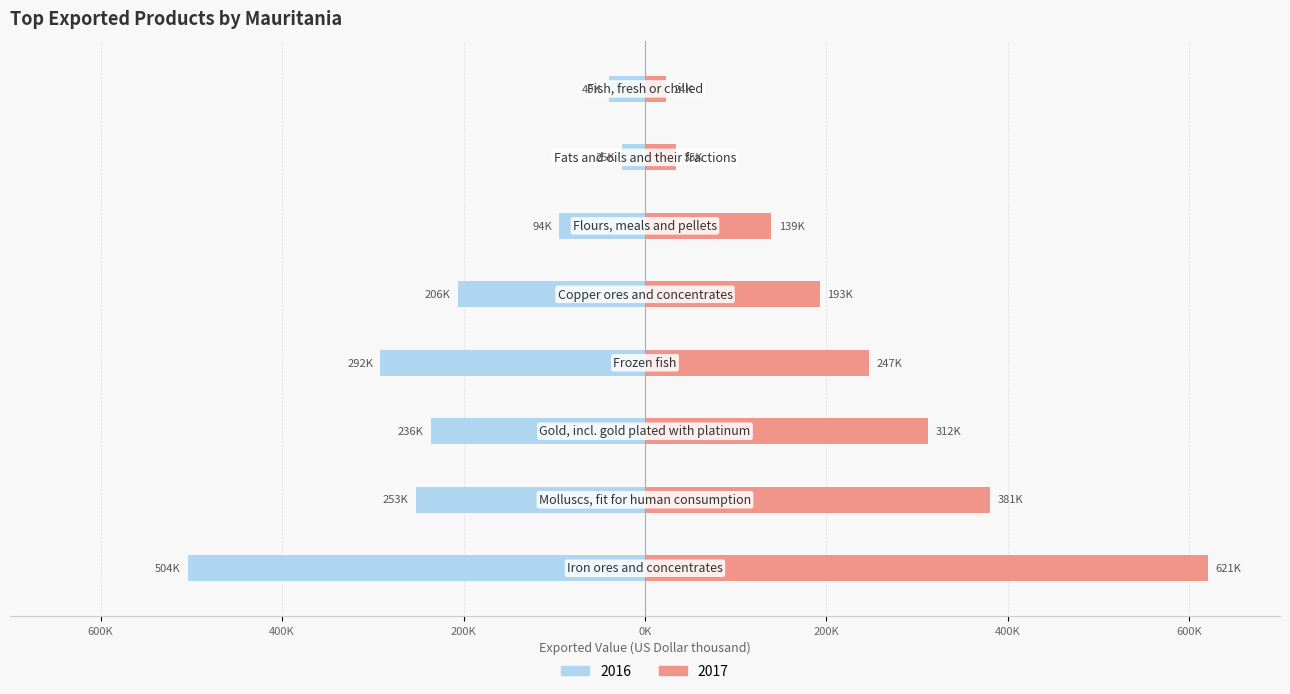

What is the label of the 4th bar from the left?

Frozen fish